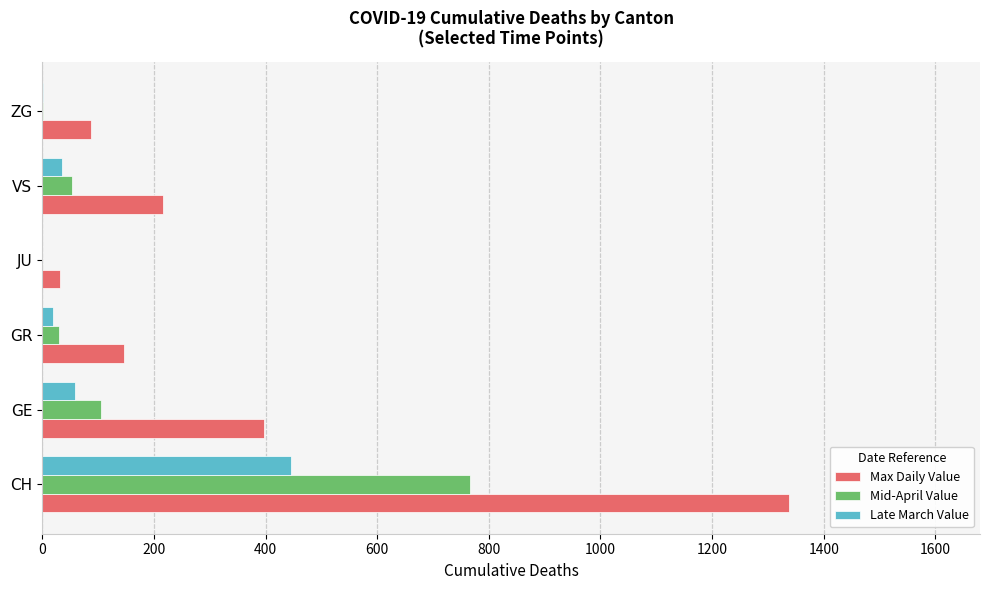

The Max Daily Value series shows 217 at VS. True or false?

True